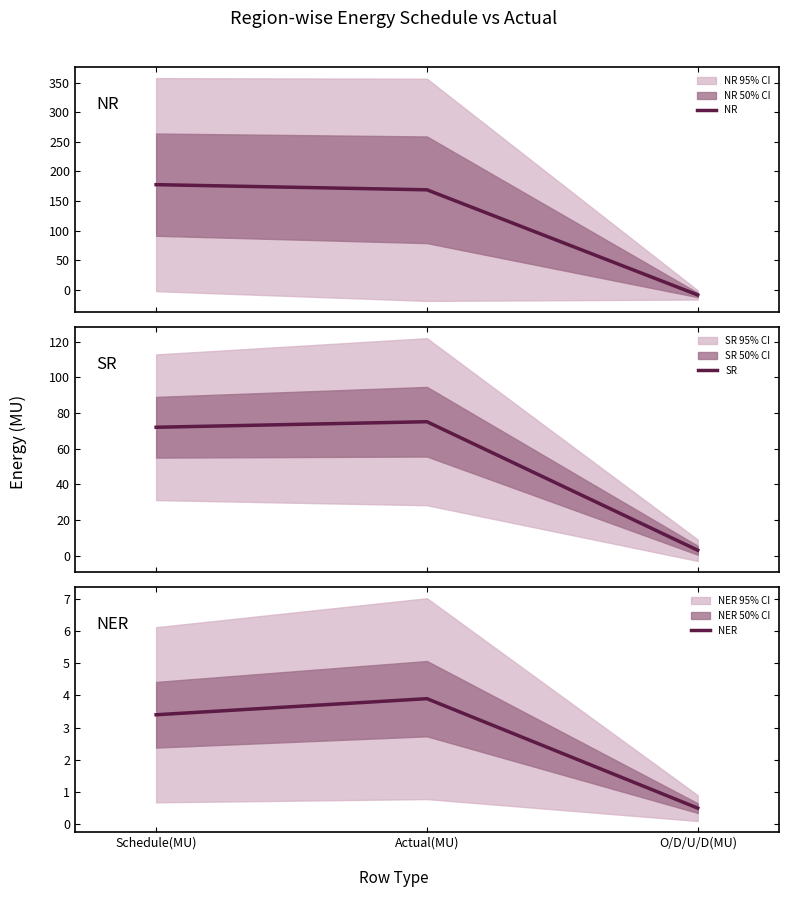

How many lines are shown in the chart?

3